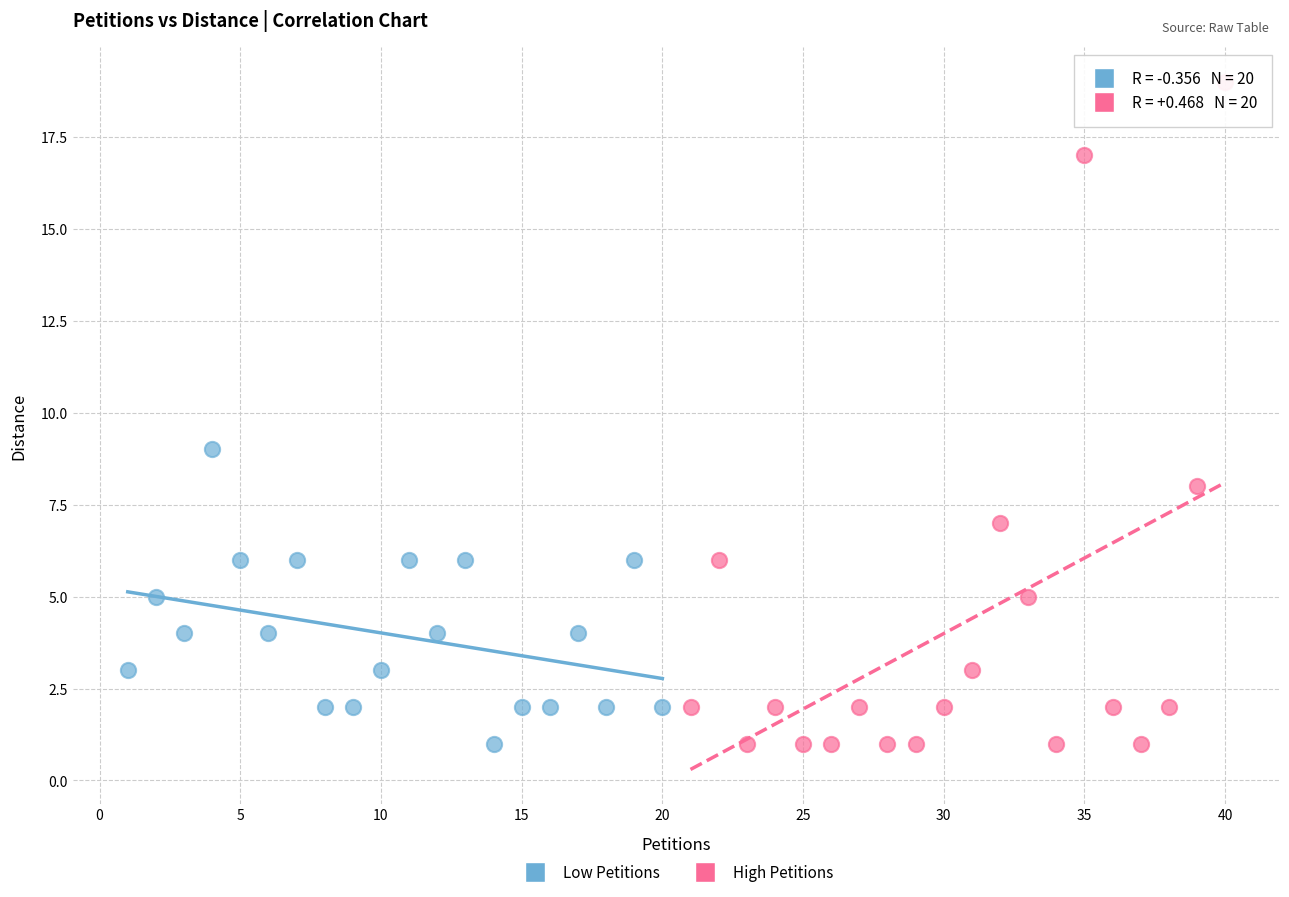

Which series contains the highest Y value?

High Petitions